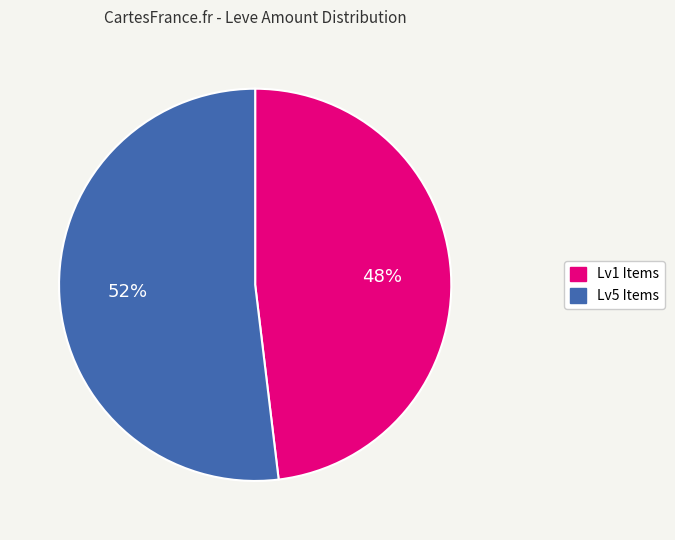

What is the ratio of the value at Lv1 Items to the value at Lv5 Items?

0.9